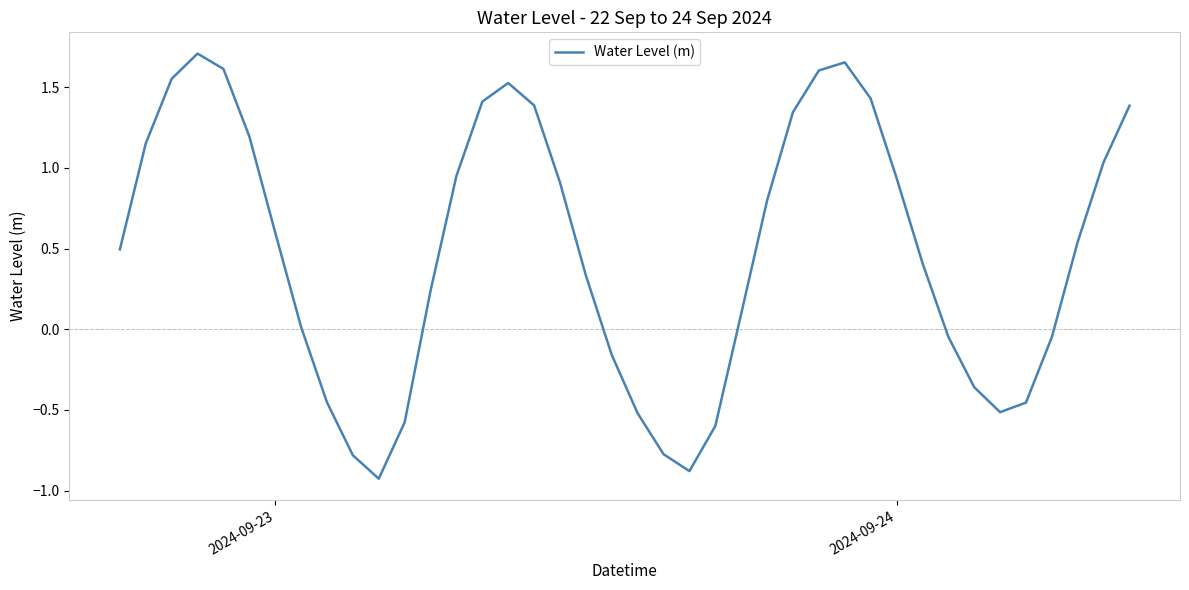

What is the smallest value displayed?

-0.9